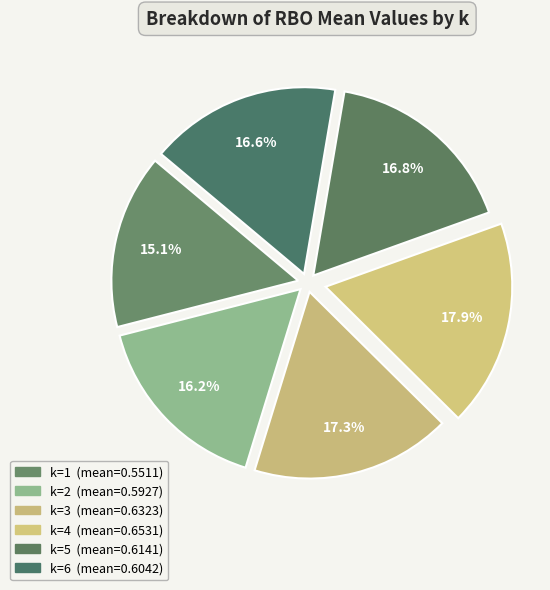

Does k=4 account for over 50% of the chart?

No